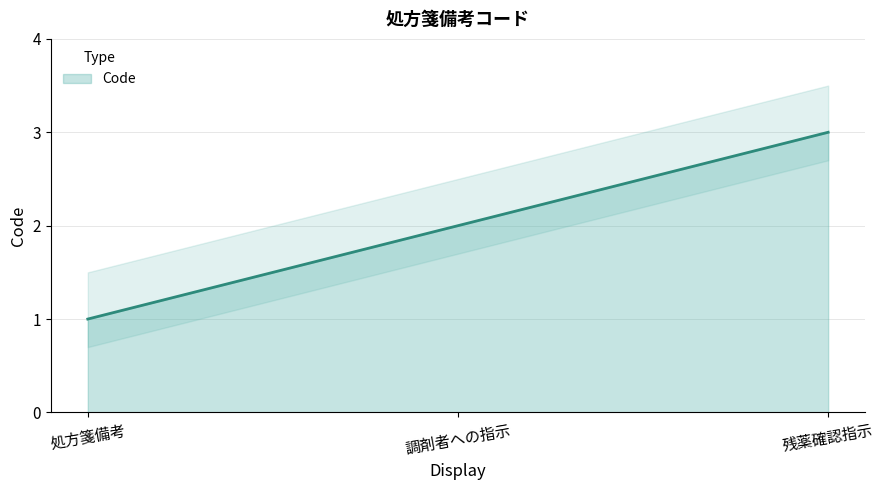

What is the greatest value displayed?

3